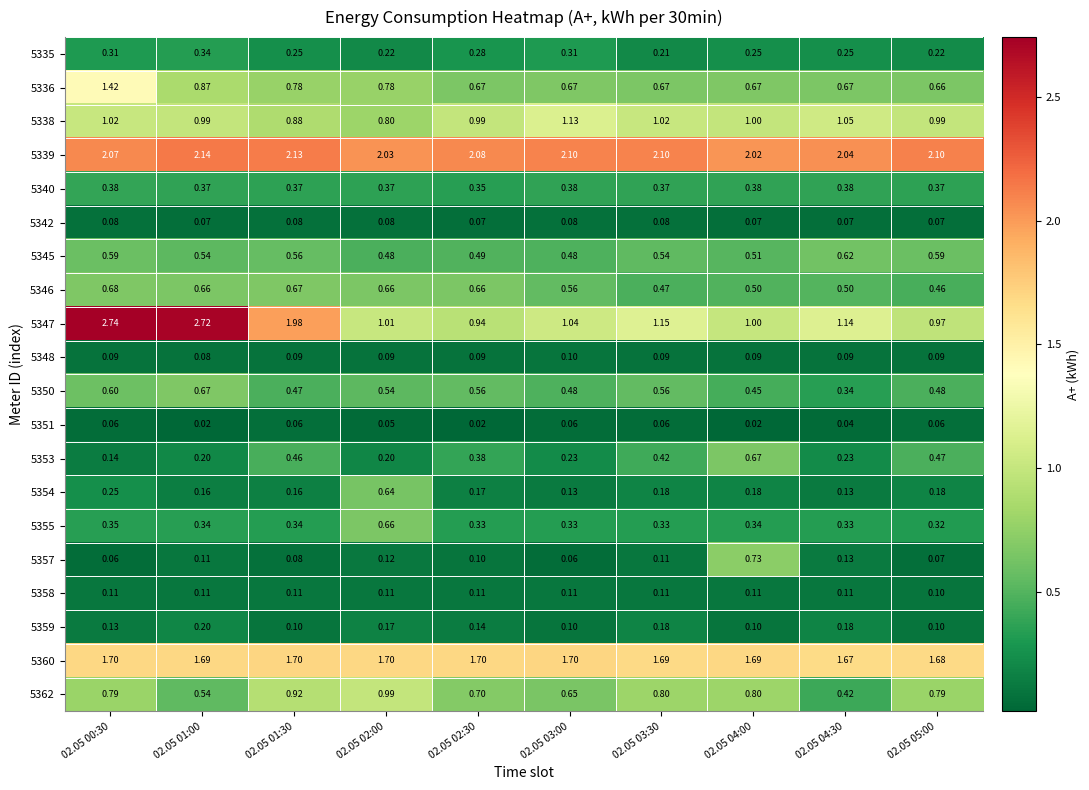

At how many categories does at least one series exceed 1?

10